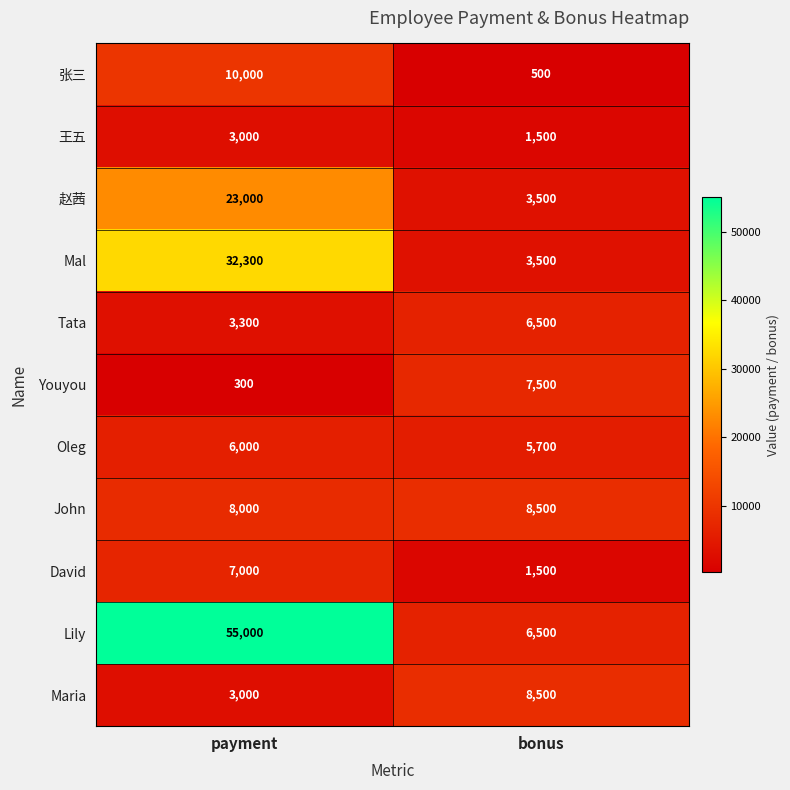

Which category has the lowest value across all series?

payment